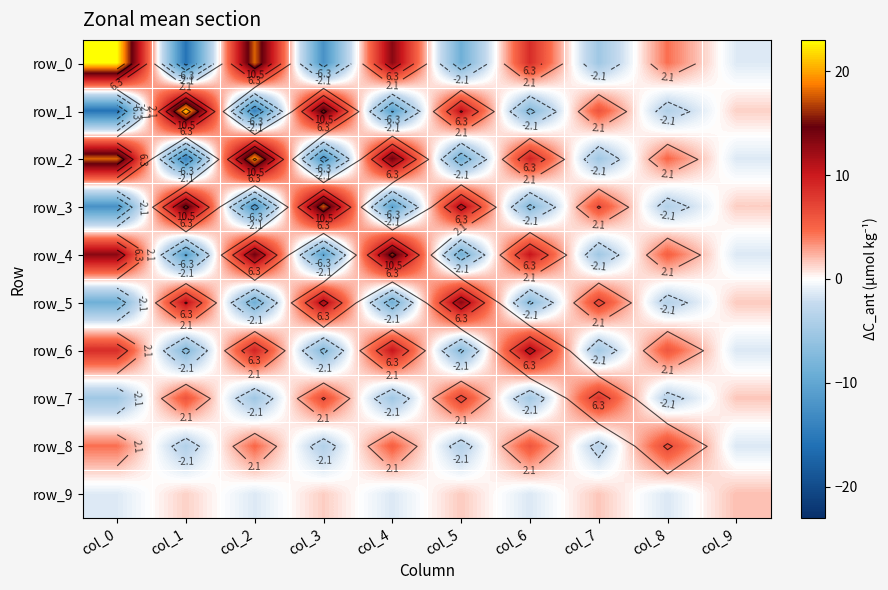

Reading right to left, what are all the values shown in this chart?

row_0: -1.3	4.4	-5.1	8.7	-8.9	13.2	-12.4	17.9	-15.7	23.0
row_1: 1.4	-3.8	6.1	-7.3	10.8	-10.8	15.8	-14.1	21.1	-15.7
row_2: -1.3	4.8	-5.2	9.5	-8.9	14.4	-12.3	19.7	-14.1	17.9
row_3: 1.5	-3.7	6.6	-7.2	11.8	-10.6	17.4	-12.3	15.8	-12.4
row_4: -1.4	5.3	-5.2	10.4	-8.7	16.0	-10.6	14.4	-10.8	13.2
row_5: 1.6	-3.6	7.2	-6.9	13.1	-8.7	11.8	-8.9	10.8	-8.9
row_6: -1.4	5.9	-5.0	11.8	-6.9	10.4	-7.2	9.5	-7.3	8.7
row_7: 1.7	-3.3	8.2	-5.0	7.2	-5.2	6.6	-5.2	6.1	-5.1
row_8: -1.4	6.9	-3.3	5.9	-3.6	5.3	-3.7	4.8	-3.8	4.4
row_9: 1.9	-1.4	1.7	-1.4	1.6	-1.4	1.5	-1.3	1.4	-1.3